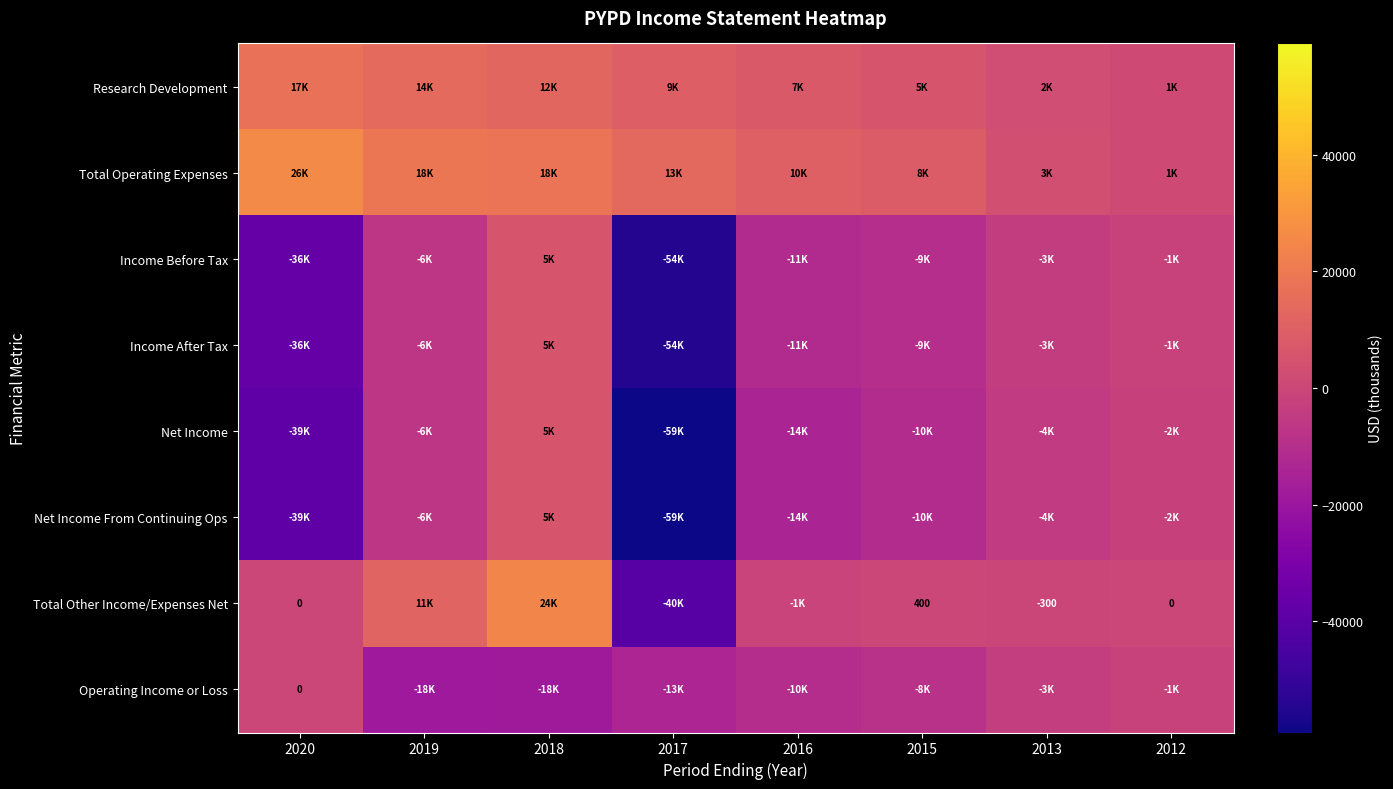

Read the Research Development value at 2018.

12600